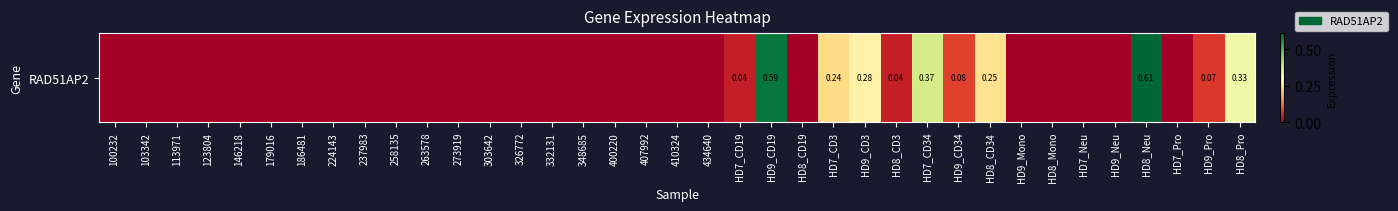

At which label is the value closest to 0?

100232